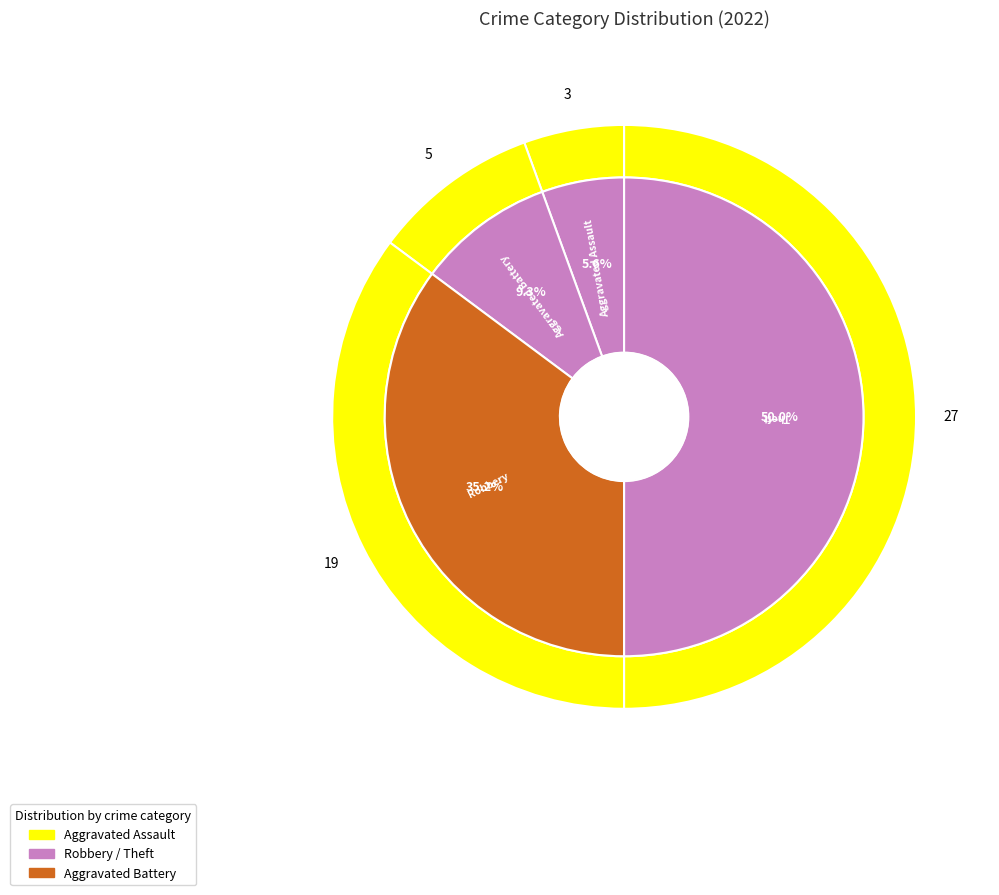

Is it true that Robbery is 35% of the pie?

True